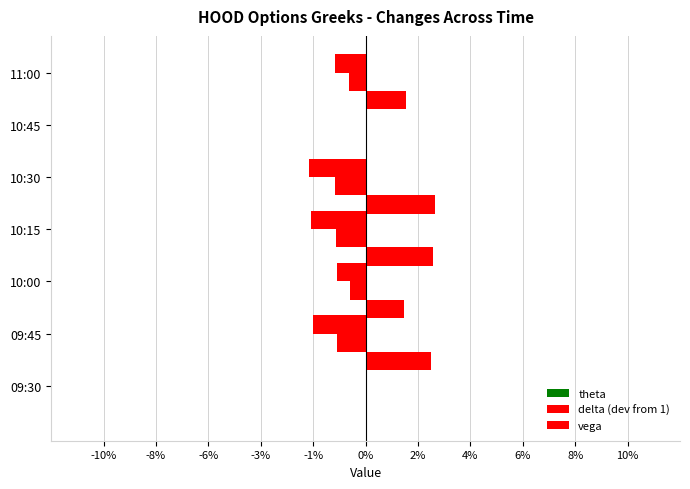

Does the chart contain any negative values?

Yes